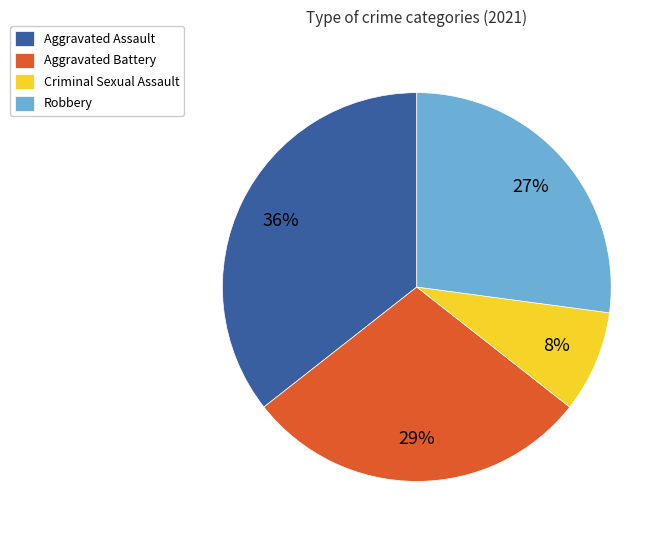

Combined, do Robbery and Criminal Sexual Assault account for over 50%?

No